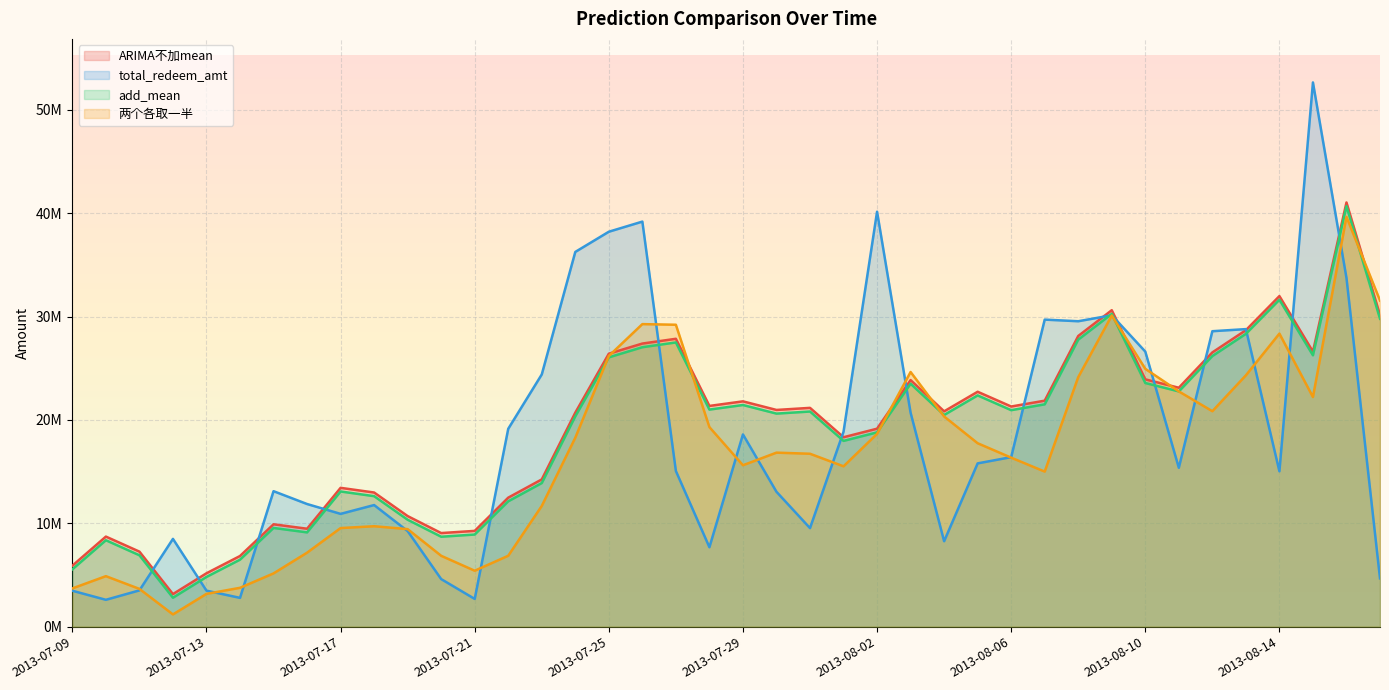

What is the spread (max minus min) of values at 2013-08-16?

7304532.5